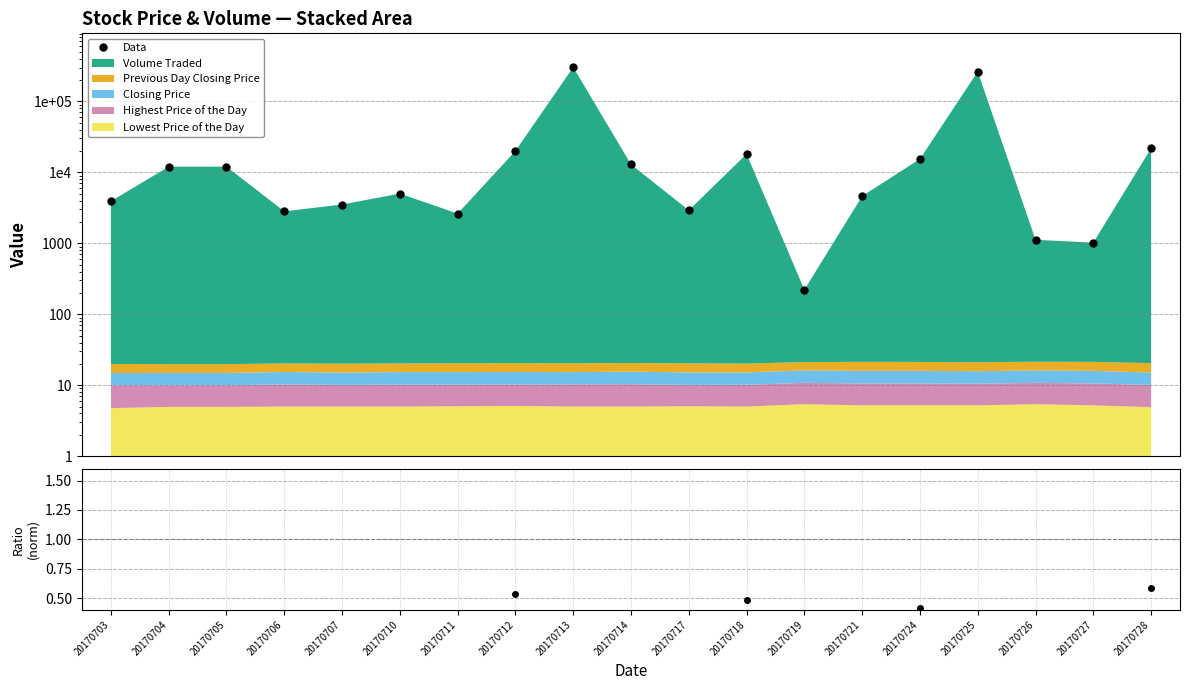

What is the value of the Data point at the 1st from the left?

3919.9